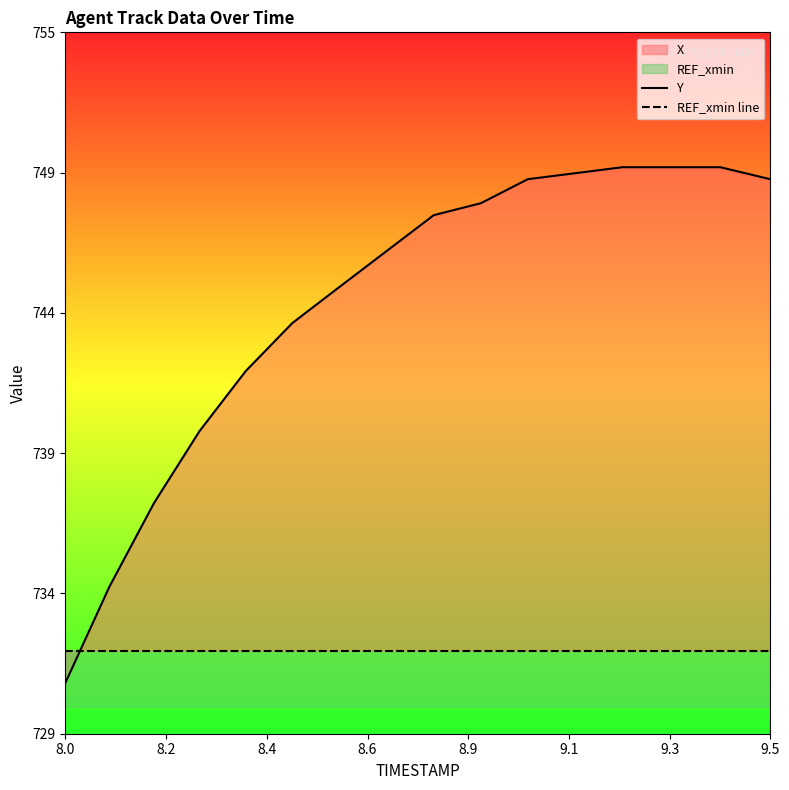

Which series has the largest range (max minus min)?

Y